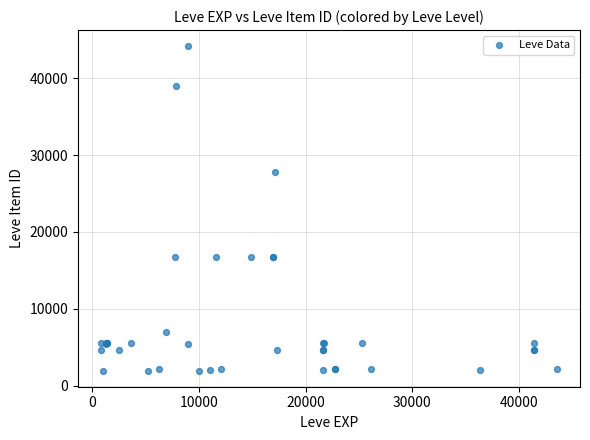

What Y value in the scatter plot is closest to 23052?

27772